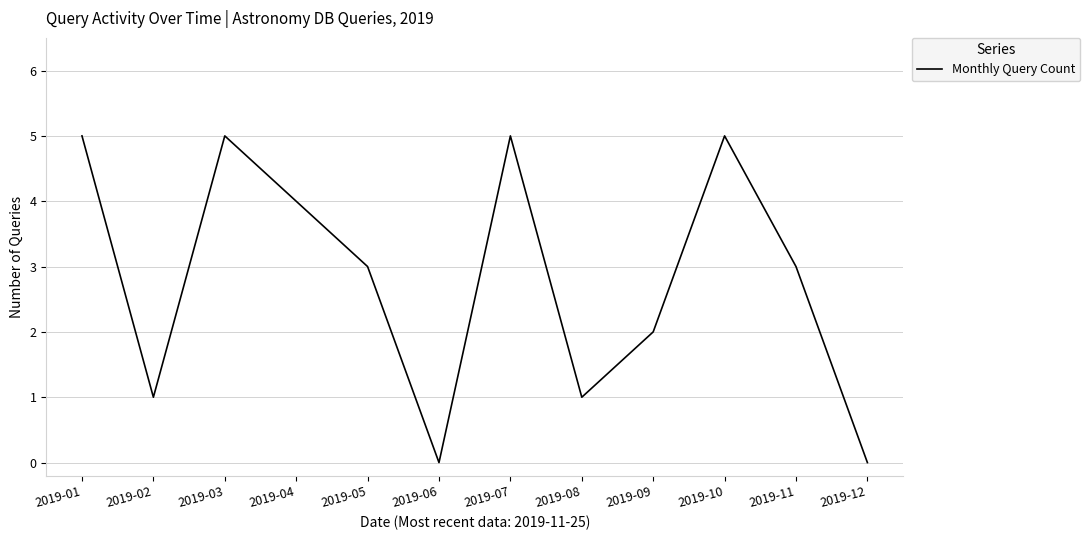

Which has a higher value, 2019-03 or 2019-06?

2019-03